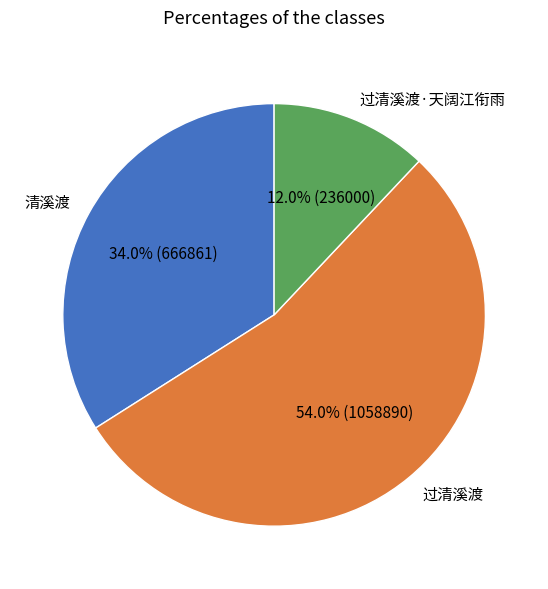

Rank the categories by value from lowest to highest.

过清溪渡·天阔江衔雨, 清溪渡, 过清溪渡